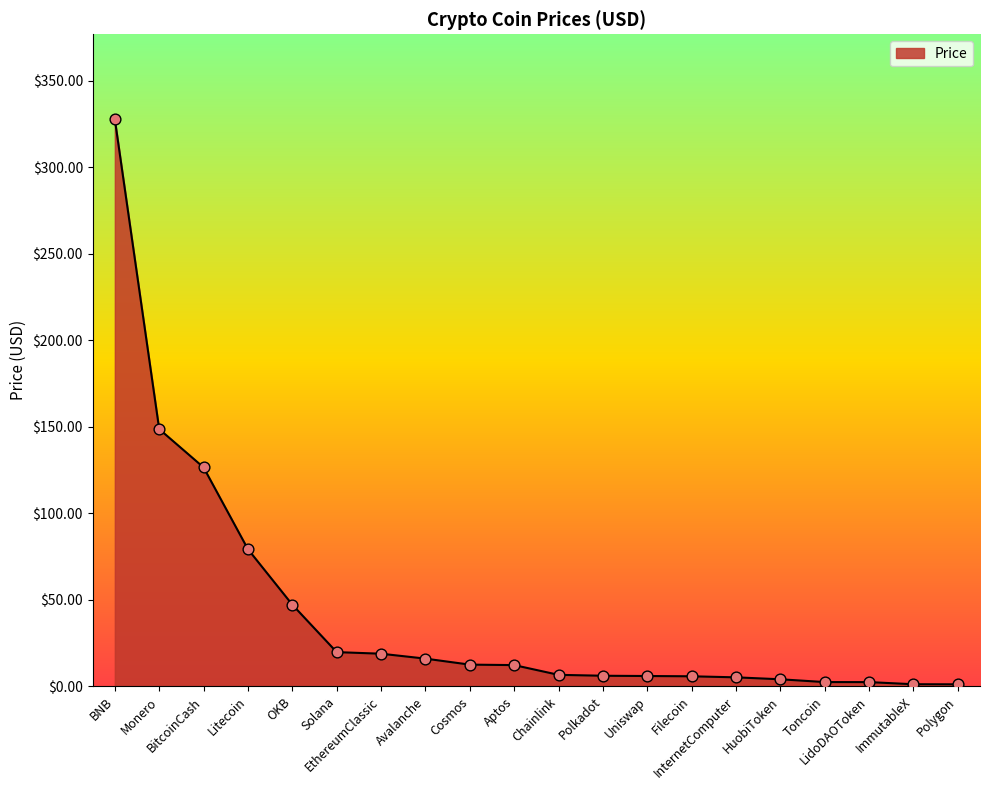

Which has a higher value, Monero or LidoDAOToken?

Monero